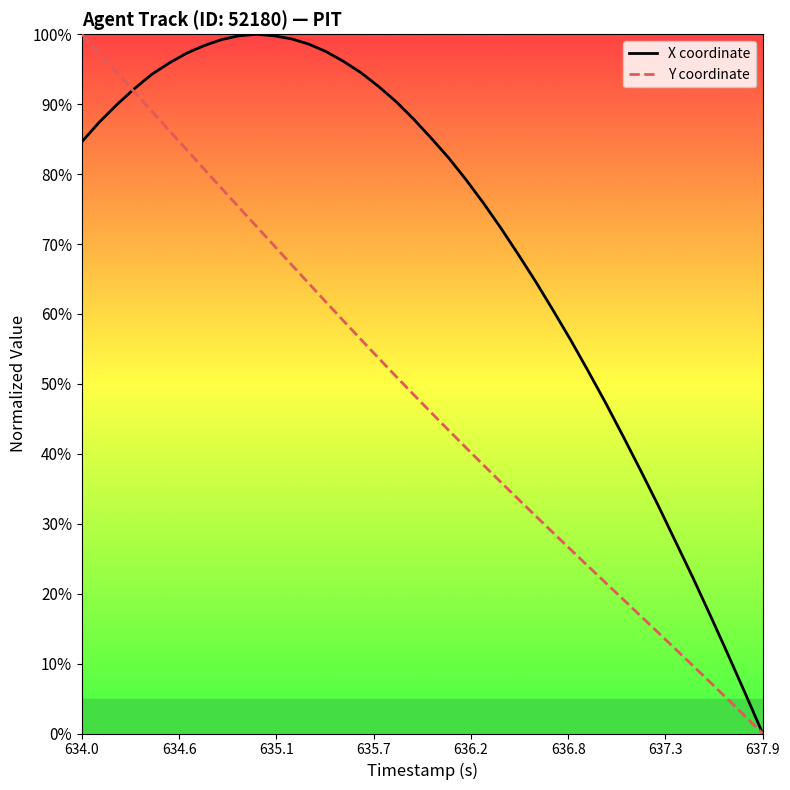

True or false: Y coordinate has more than 0 points higher than both neighbors.

False